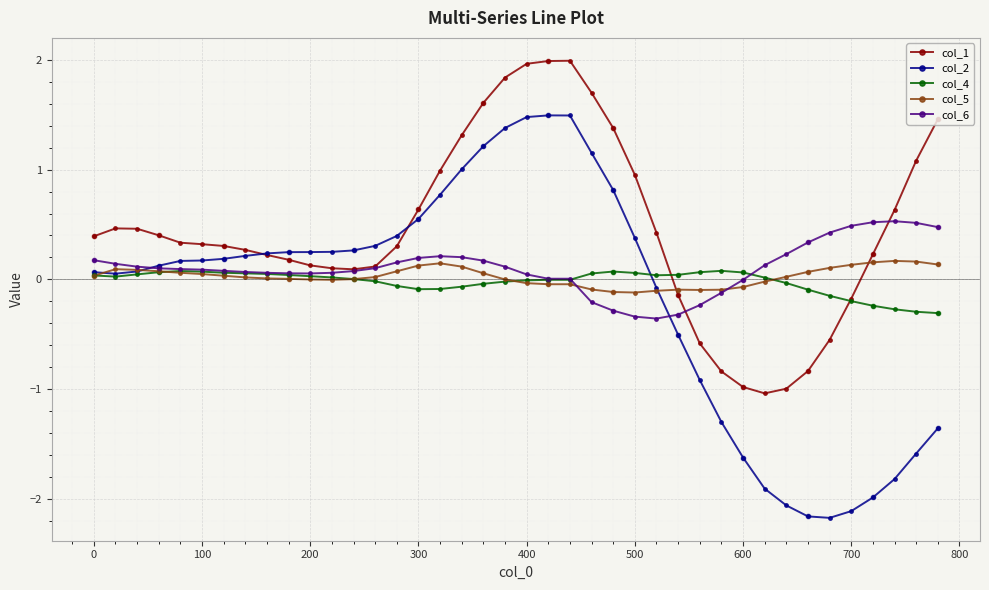

Which series has the largest total across all categories?

col_1